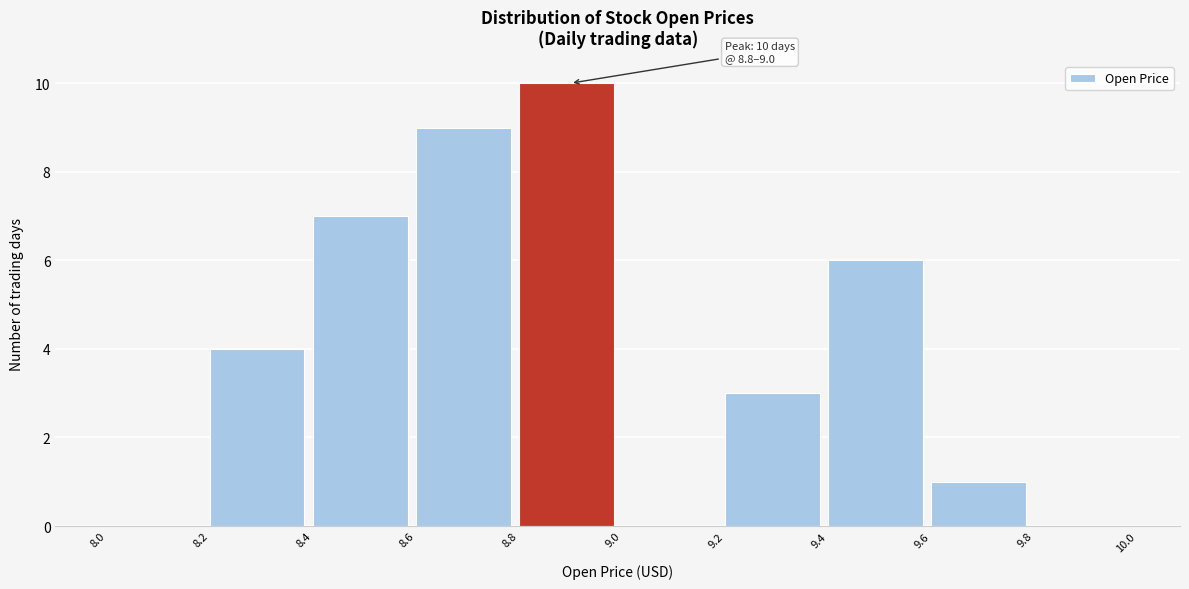

Over which range of the x-axis is the bar tallest?

8.8 to 9.0